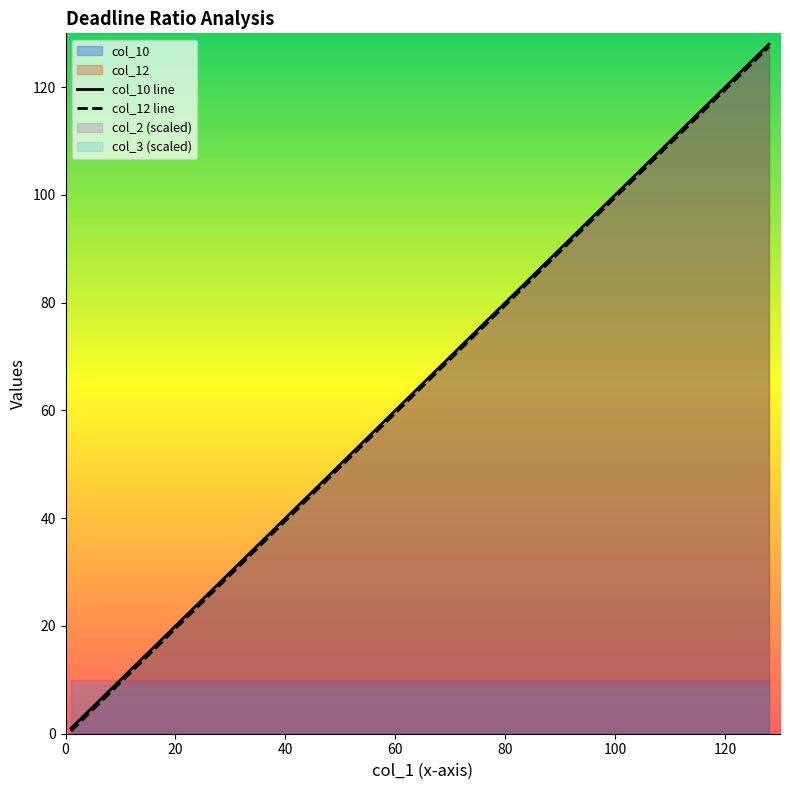

Reading left to right, extract all data points from this chart.

col_10 line: 1.0	2.0	4.0	8.0	16.0	32.0	64.0	128.0
col_12 line: 0.5	1.5	3.5	7.5	15.5	31.5	63.5	127.5